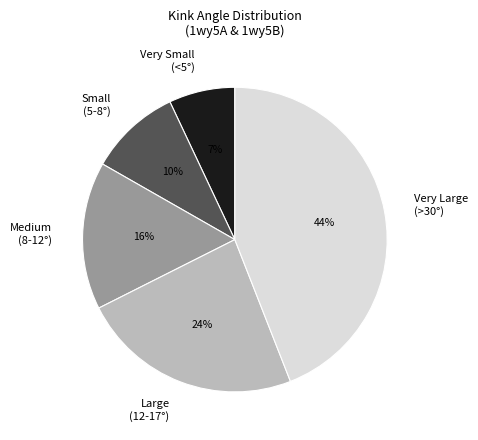

Count the number of slices in the pie.

5